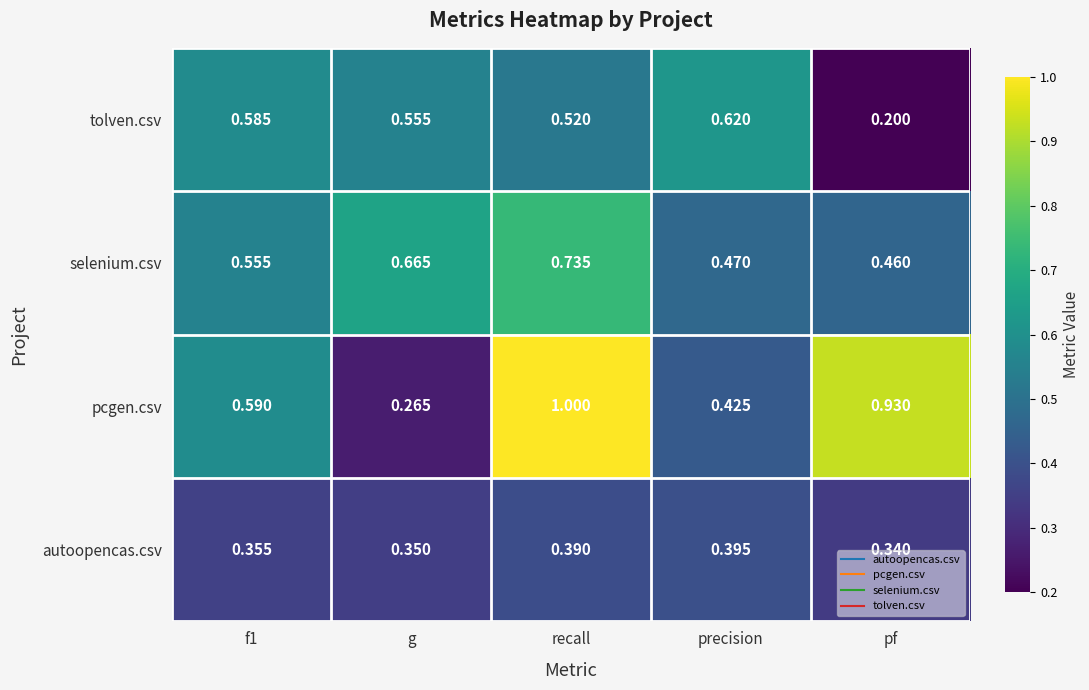

At which label is autoopencas.csv closest to 0?

pf